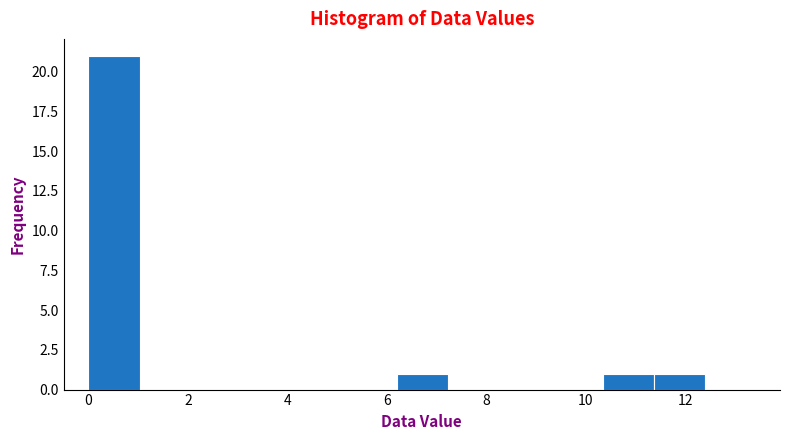

Over which range of the x-axis is the bar tallest?

0.0 to 1.0